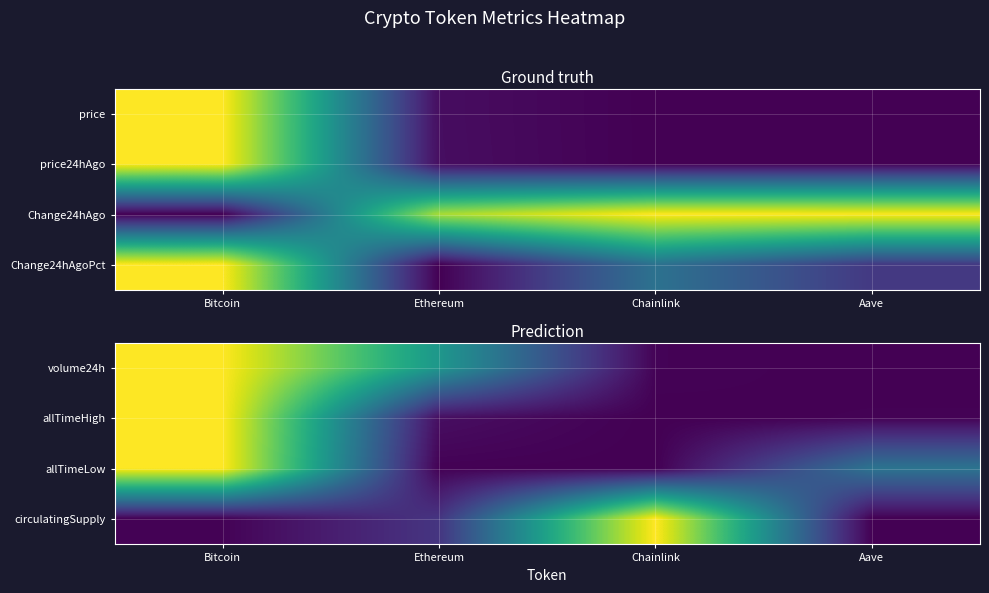

Between Aave and Bitcoin, which is larger?

Bitcoin